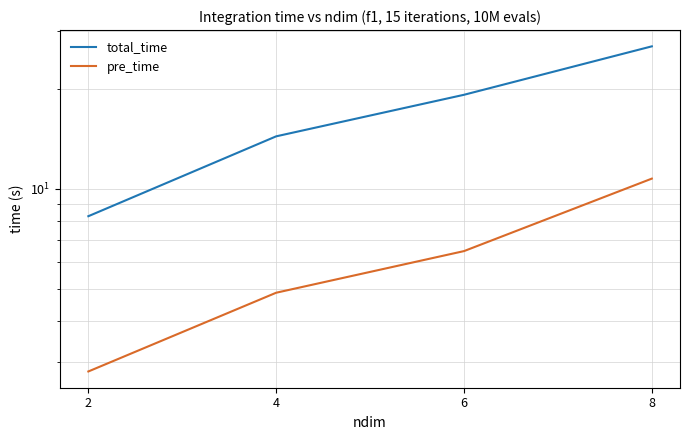

Which category has the highest value in the pre_time series?

8